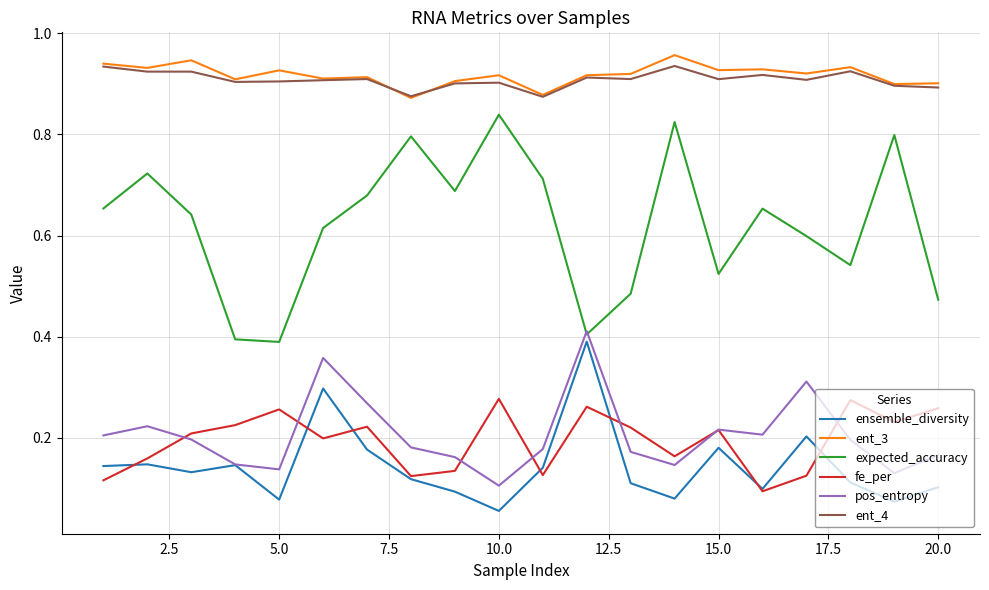

True or false: ent_4 and pos_entropy intersect in this chart.

False